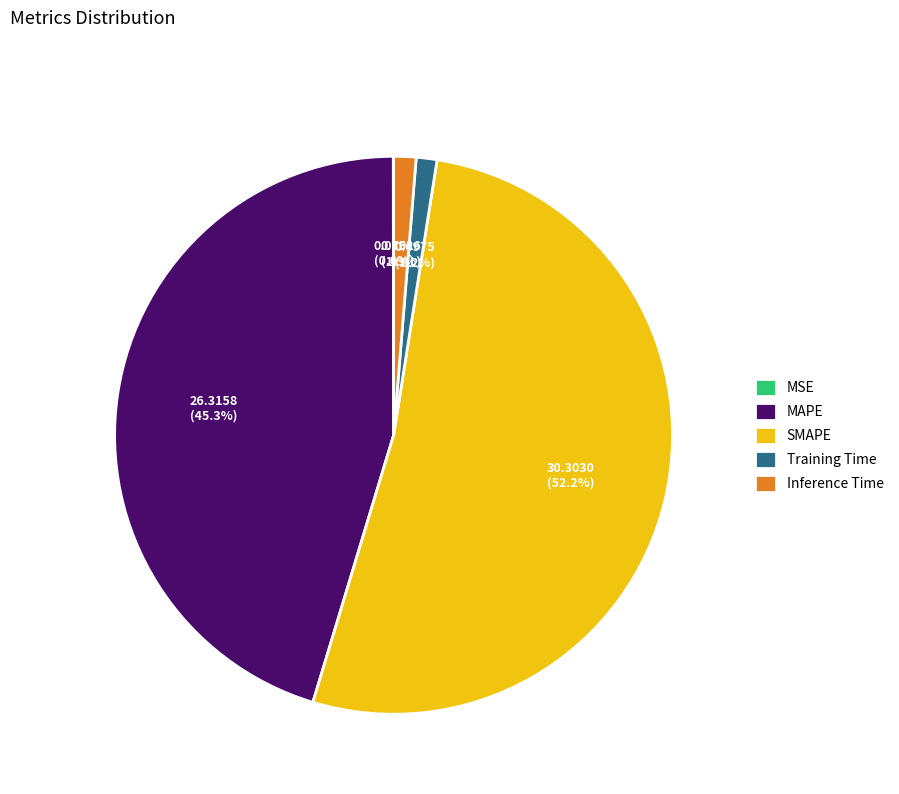

Is the sum of SMAPE and MAPE greater than half?

Yes